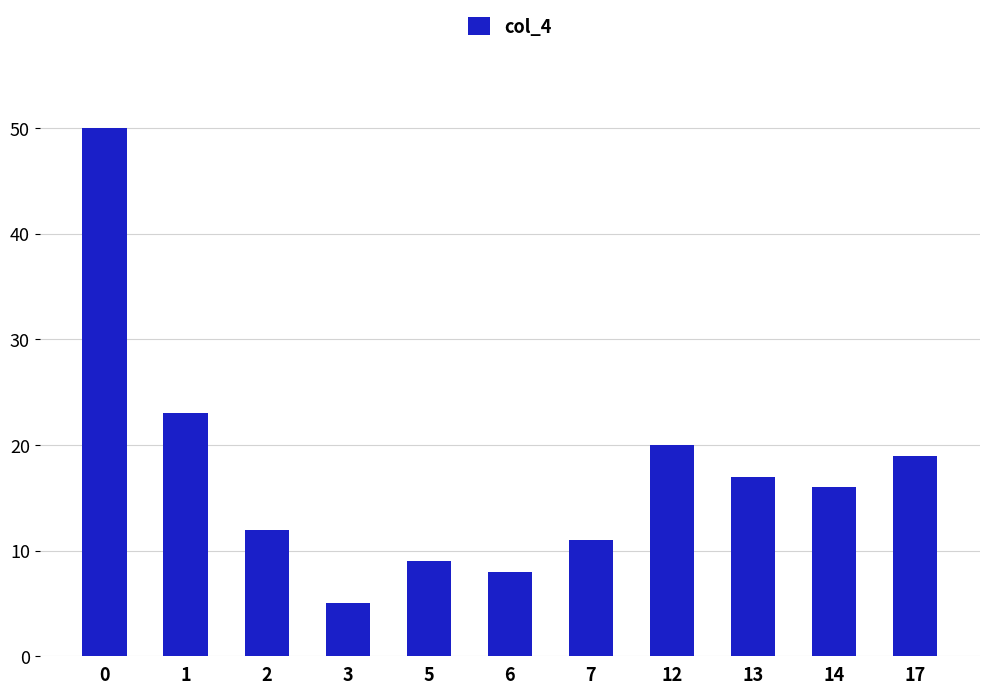

Where is the data nearest to the value 27?

1